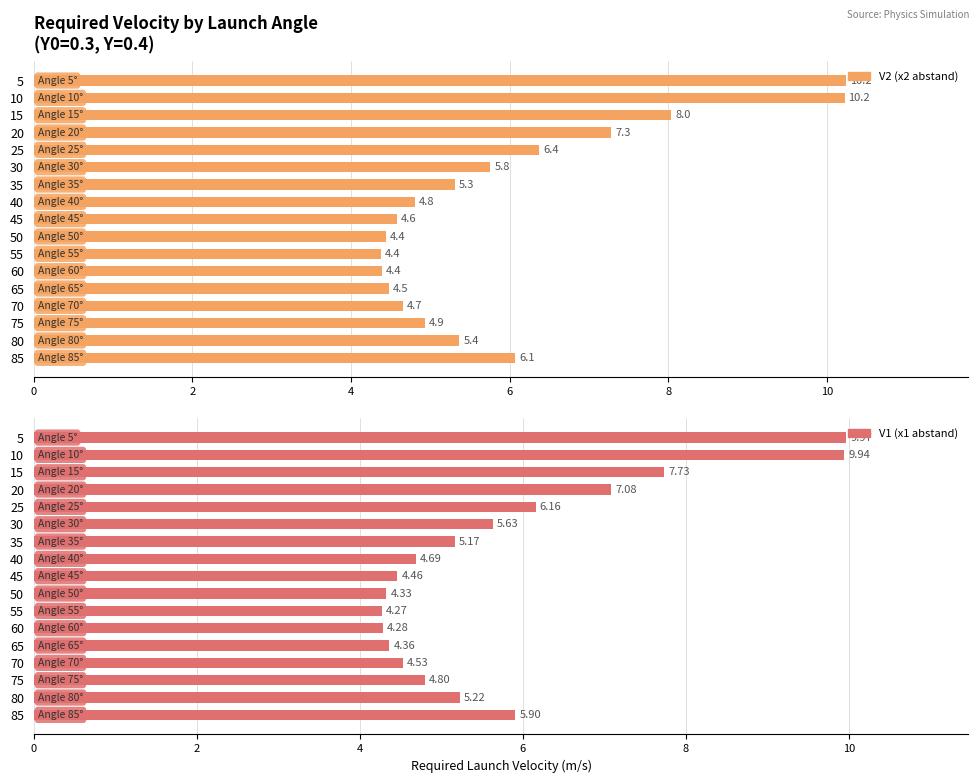

The value of V1 (x1 abstand) at 65 is 7.7. True or false?

False